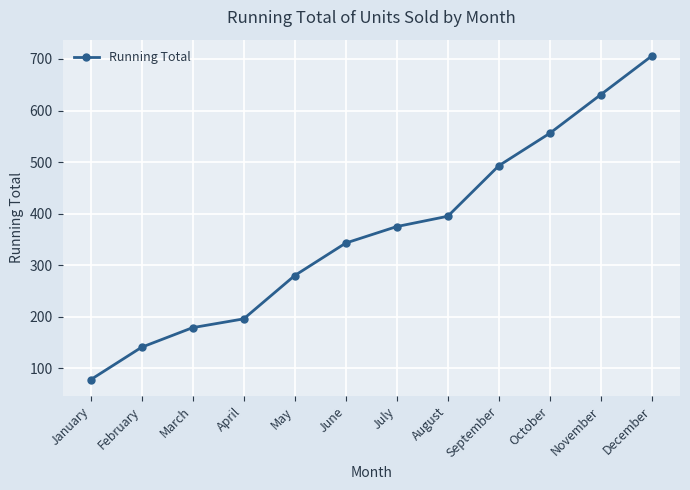

Is this an area chart (filled region under the line)?

No